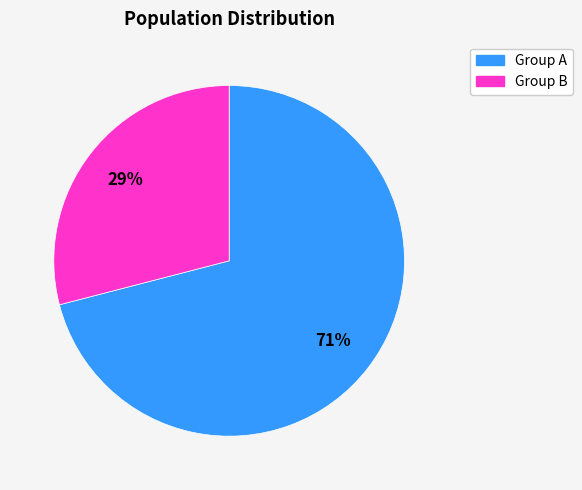

Count the number of slices in the pie.

2